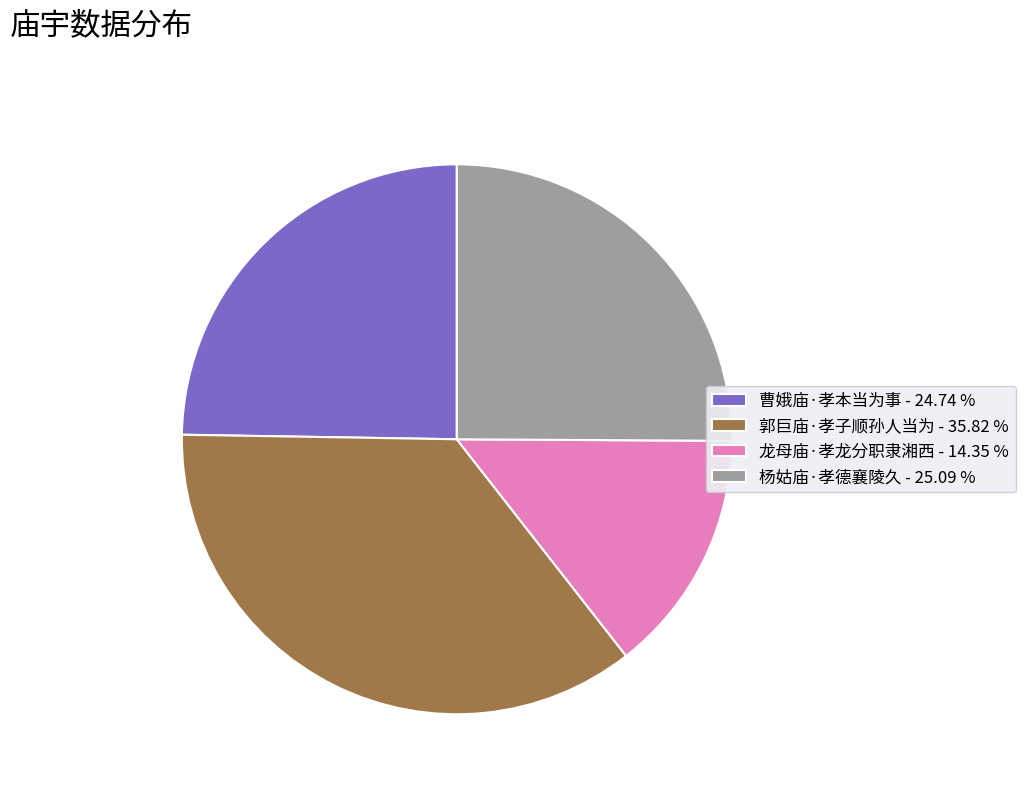

Is it true that 郭巨庙·孝子顺孙人当为 is 49% of the pie?

False